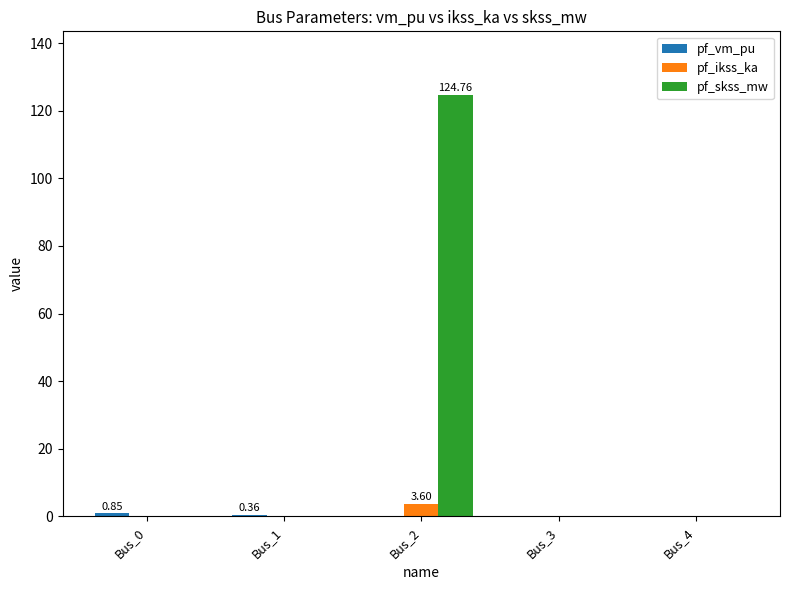

How many categories are shown in the chart?

5